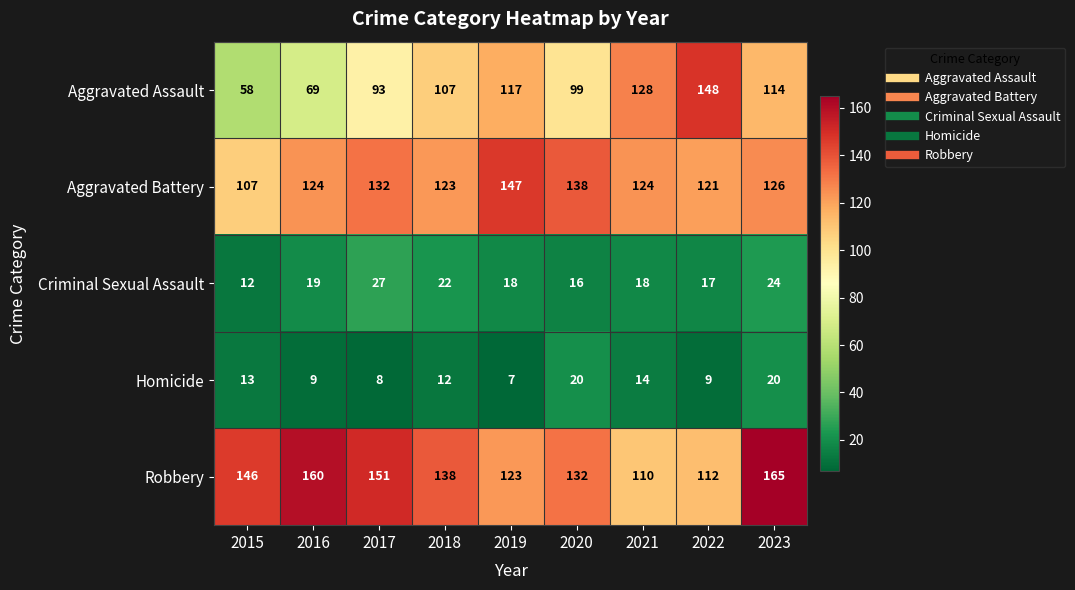

Which category has the highest value across all series?

2023